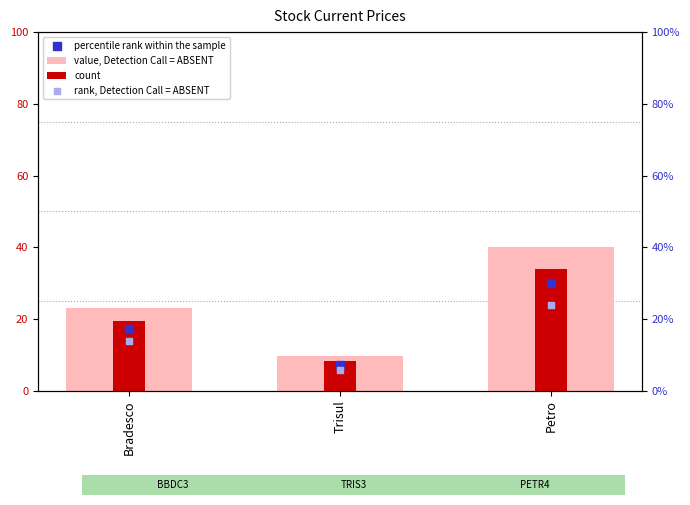

At how many categories does at least one series exceed 6?

3